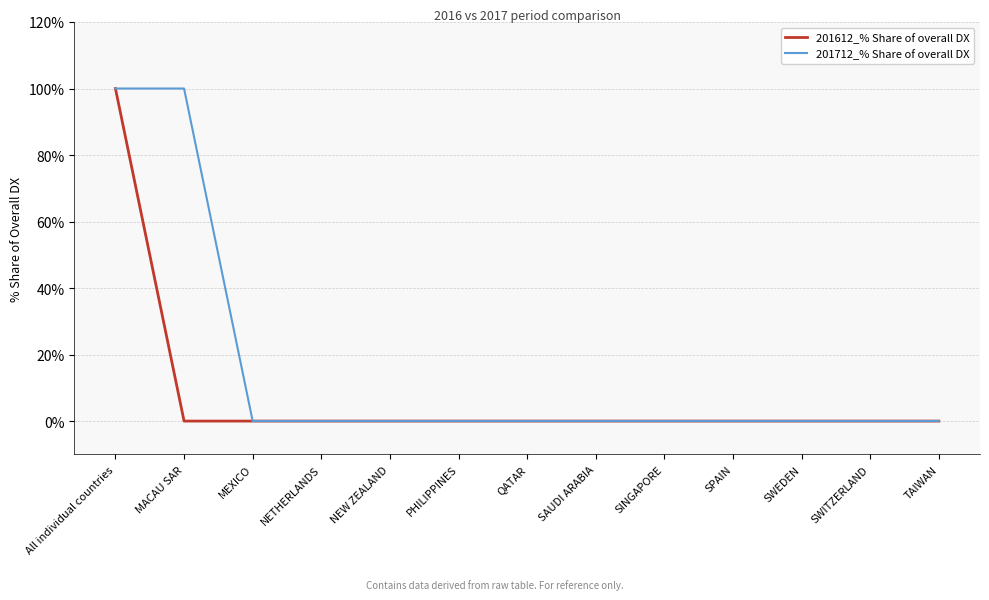

List the series in order of their overall mean, lowest first.

201612_% Share of overall DX, 201712_% Share of overall DX